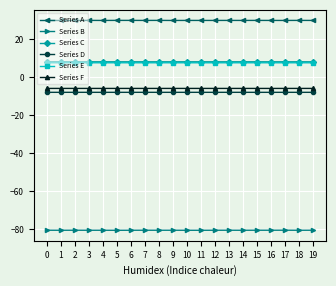

What is the difference between the highest and lowest values at 1?

110.4